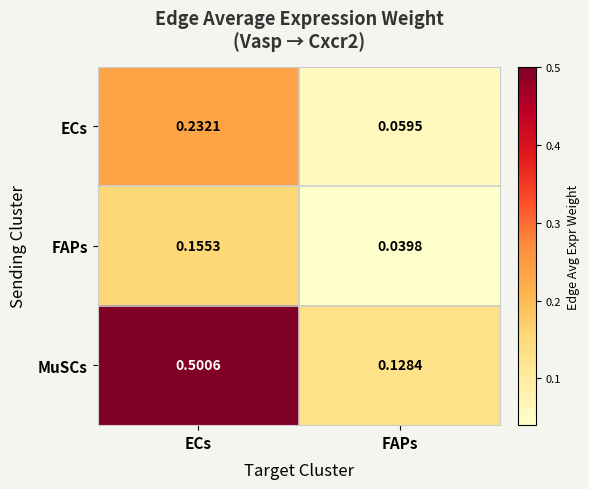

Rank the series by their average value, from lowest to highest.

FAPs, ECs, MuSCs